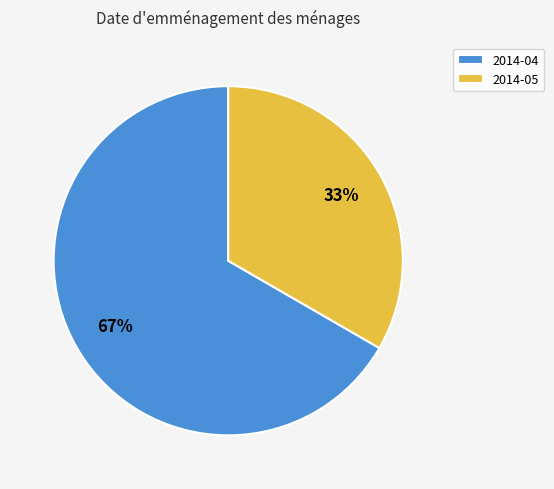

Rank the categories by value from highest to lowest.

2014-04, 2014-05